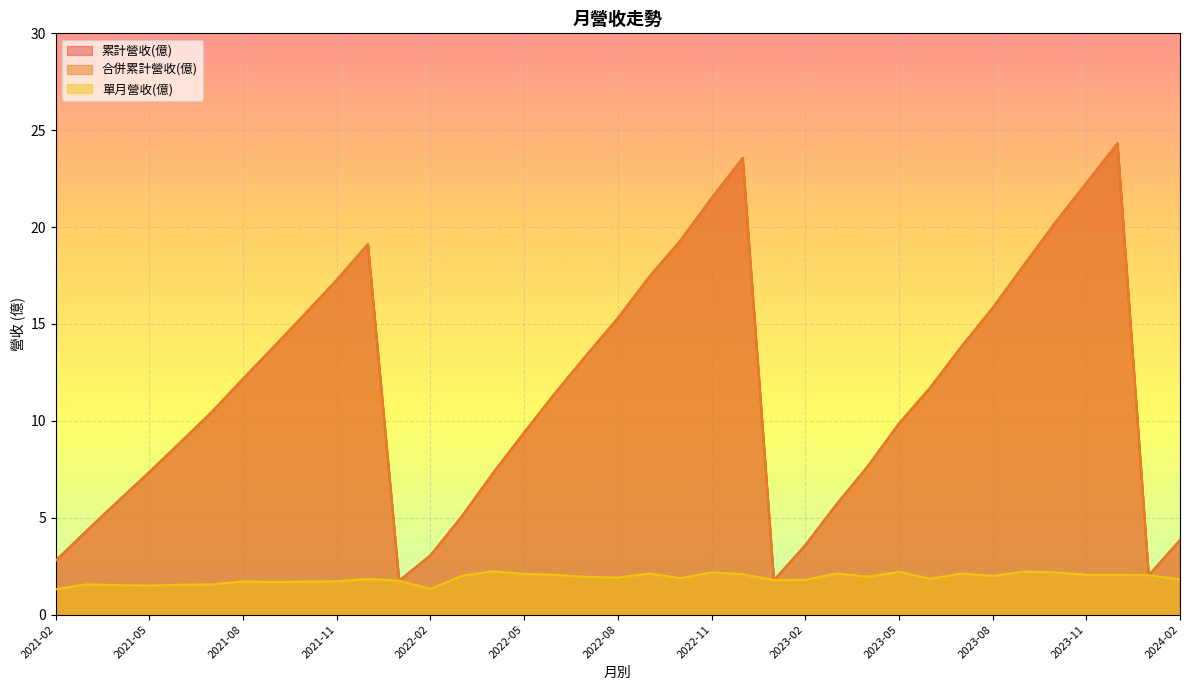

Which category has the lowest value across all series?

2021-02